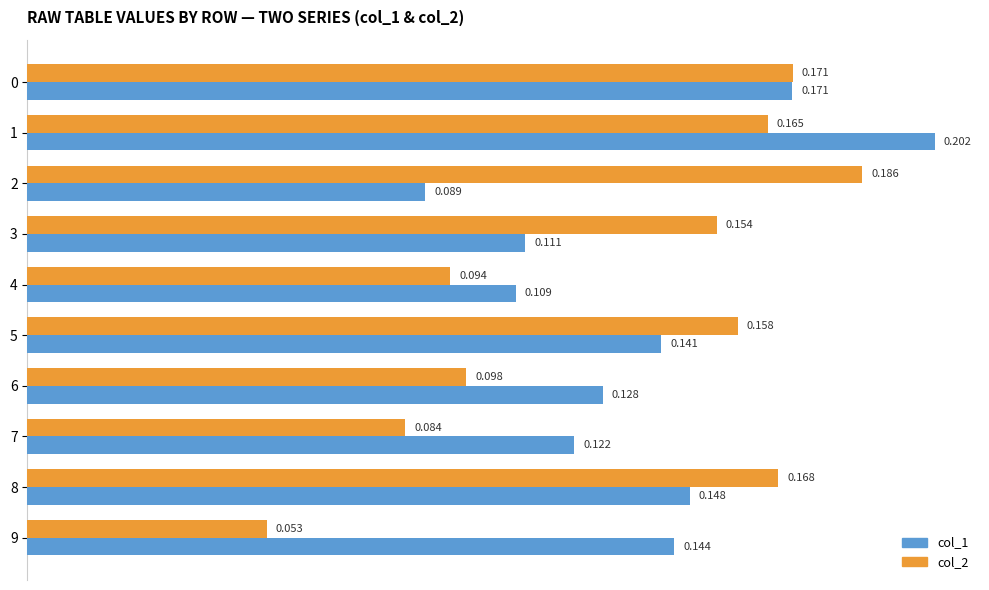

Is the value of col_1 at 1 greater than the value of col_2 at 9?

Yes